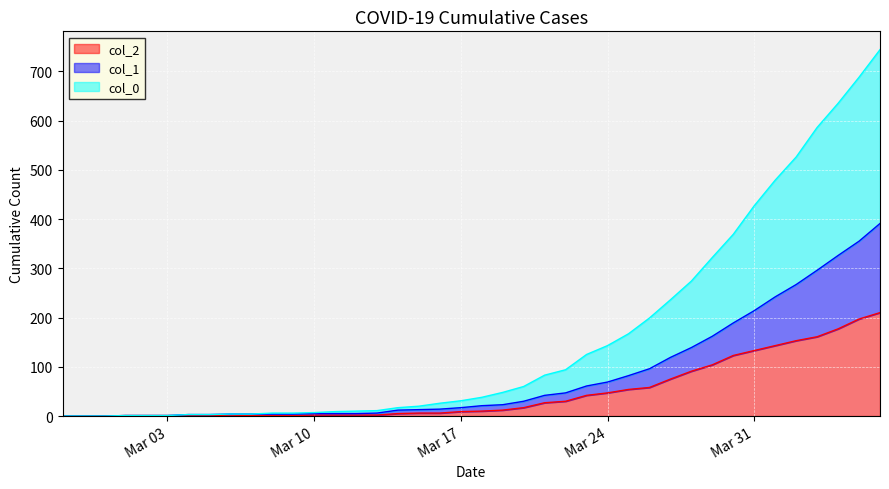

How many series are shown in this chart?

3